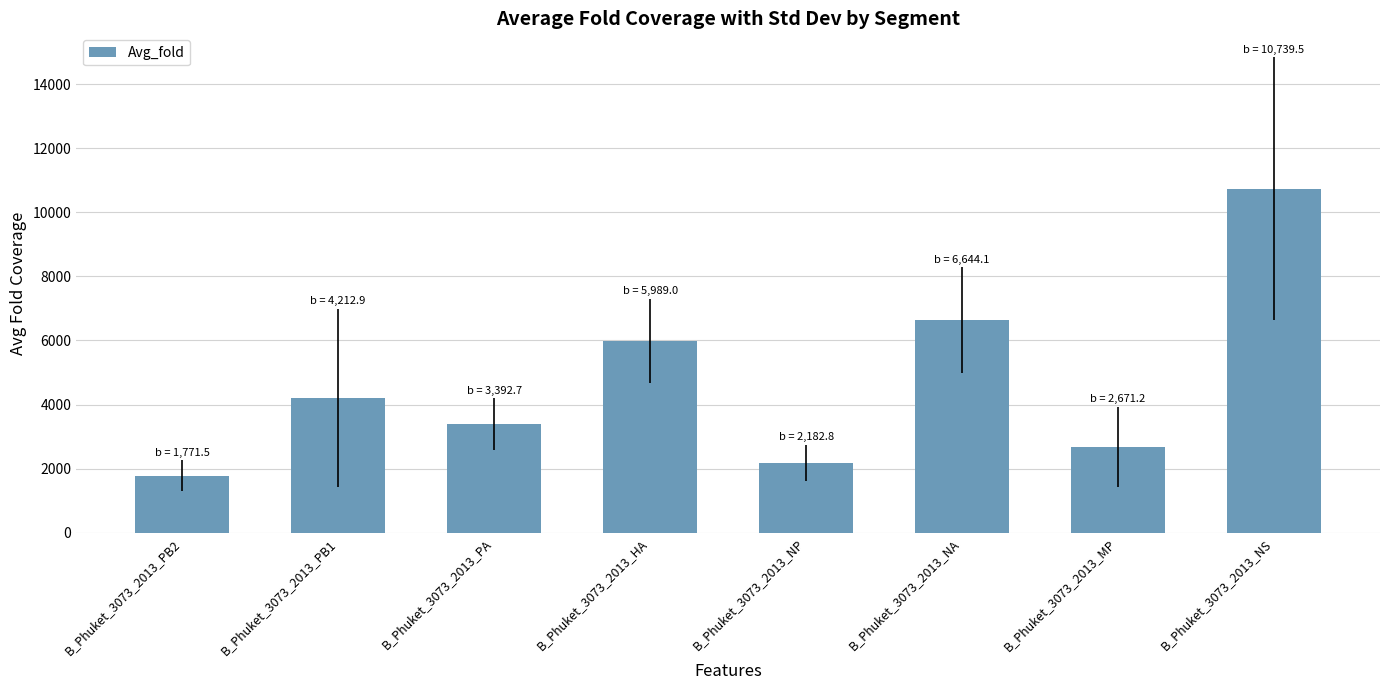

What is the greatest value displayed?

10739.5